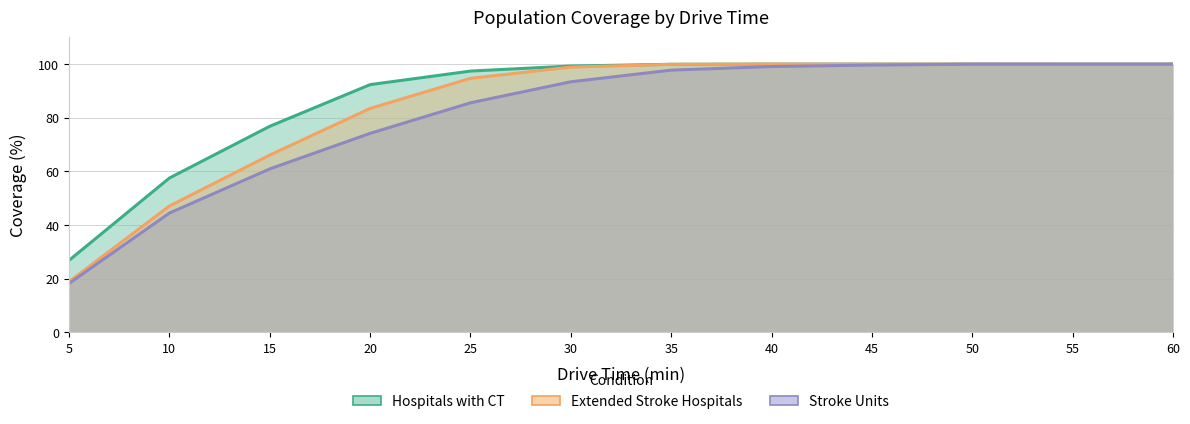

Is the value of Extended Stroke Hospitals at 20 greater than the value of Stroke Units at 30?

No